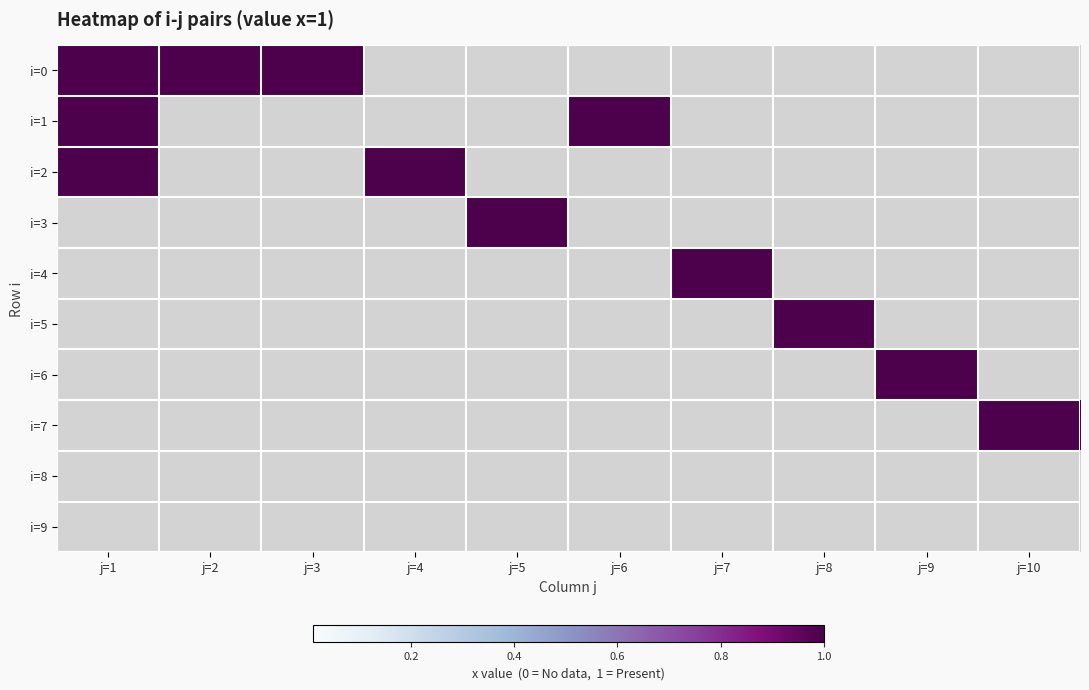

What is the greatest value displayed?

1